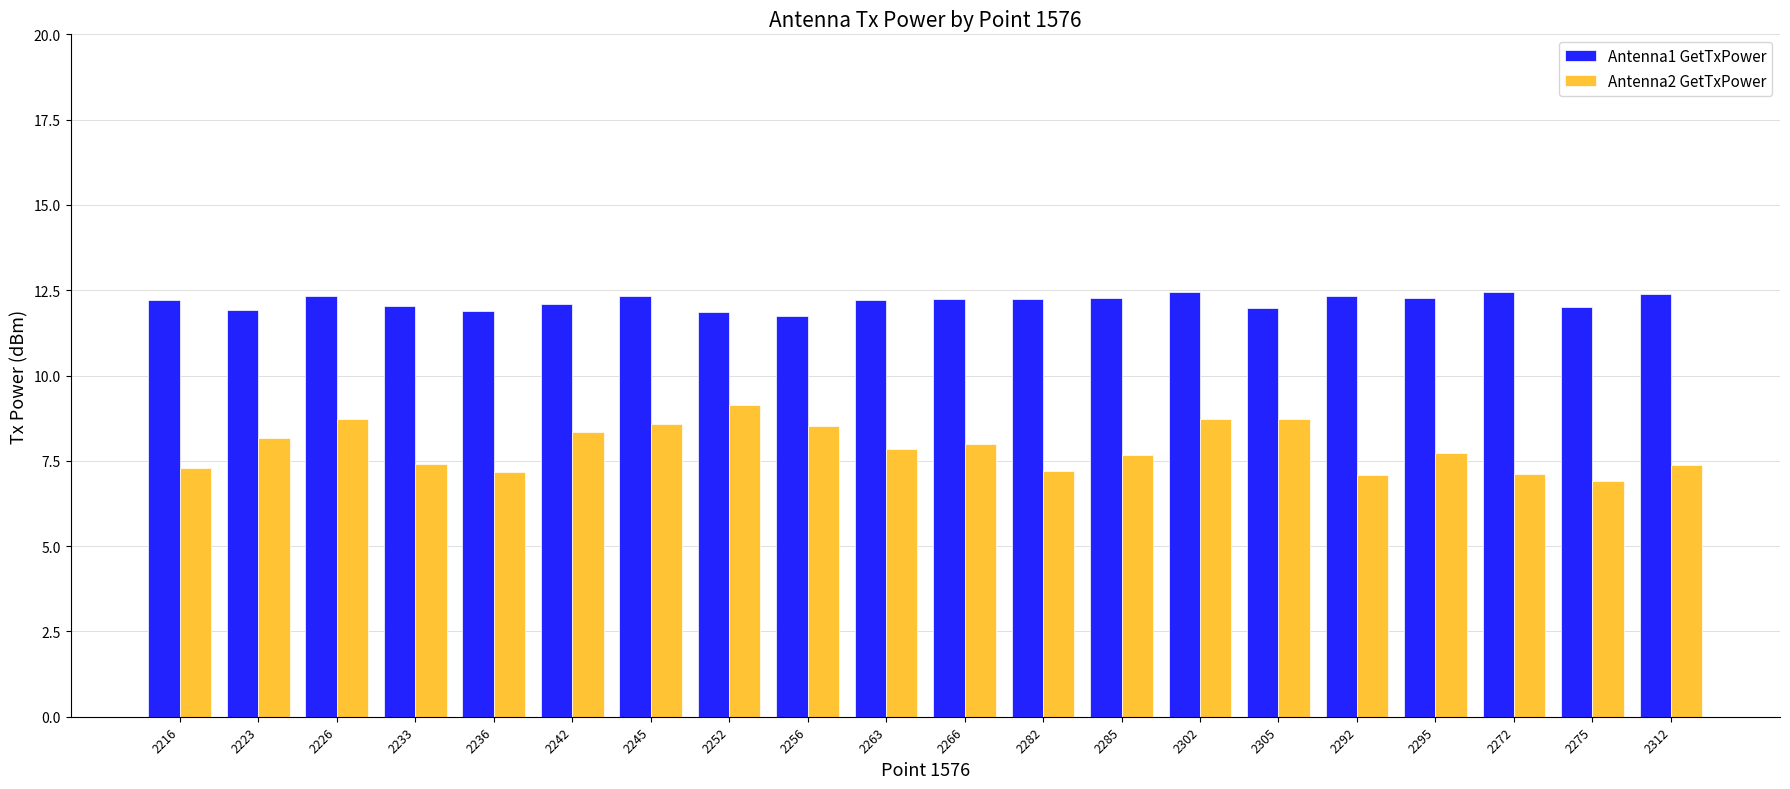

At 2272, list the series in order from smallest to largest.

Antenna2 GetTxPower, Antenna1 GetTxPower